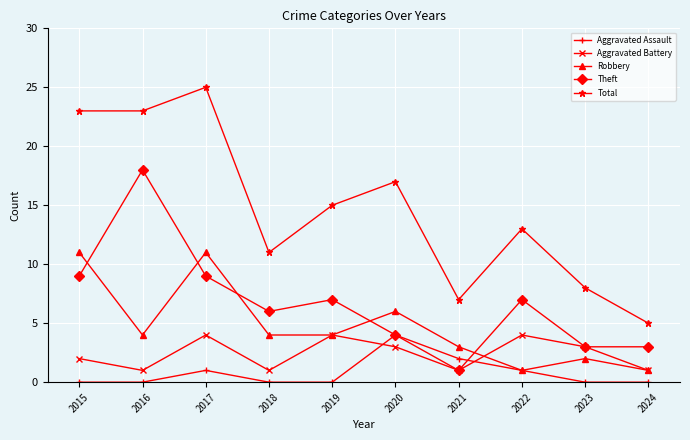

Where is the first local maximum for Aggravated Battery?

2017